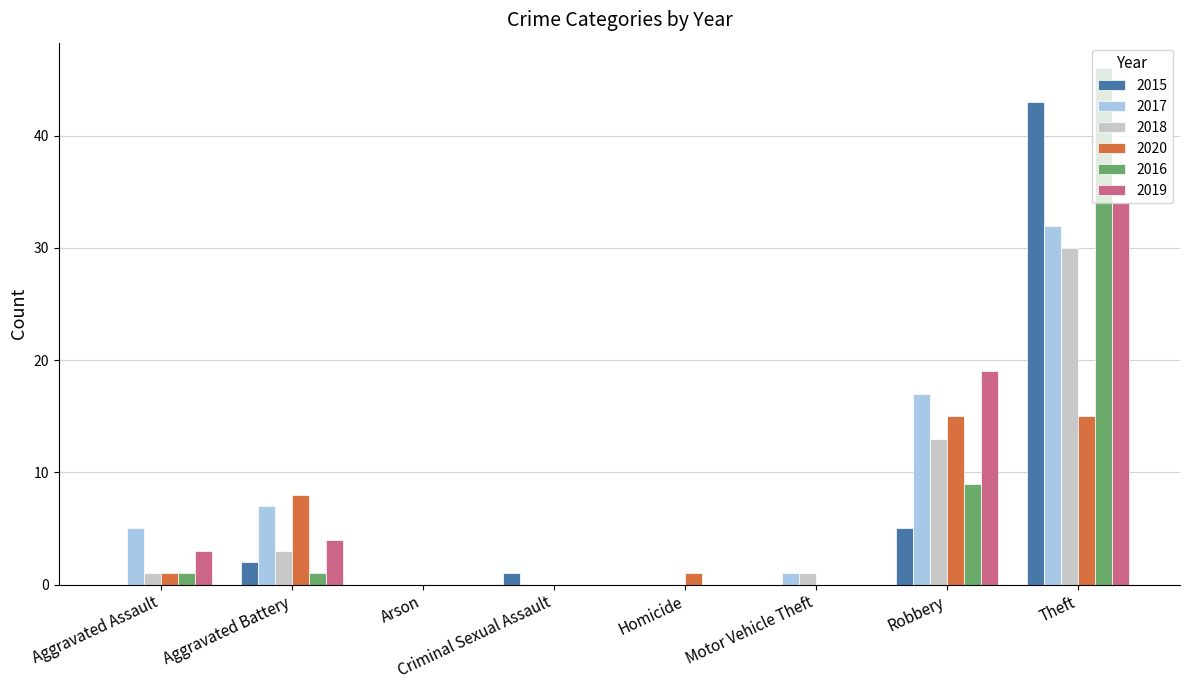

How many groups of bars are there?

8